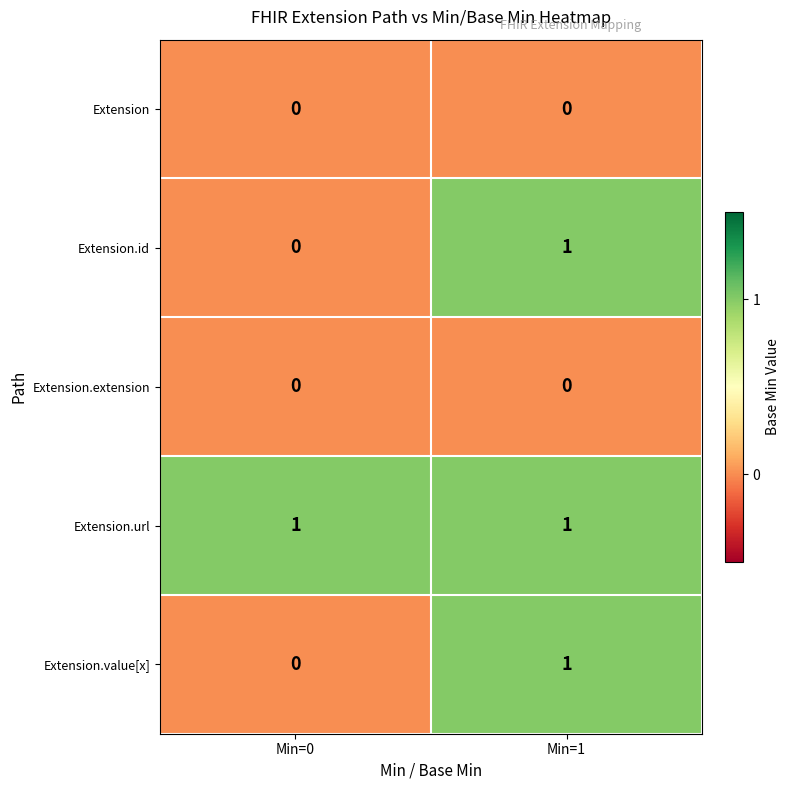

Rank the categories by Extension.value[x] value from lowest to highest.

Min=0, Min=1